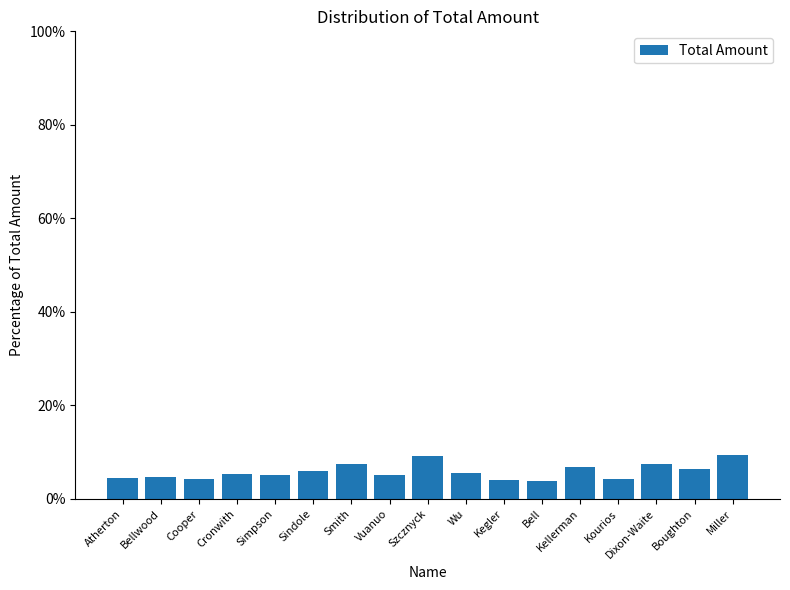

What is the greatest value displayed?

9.4